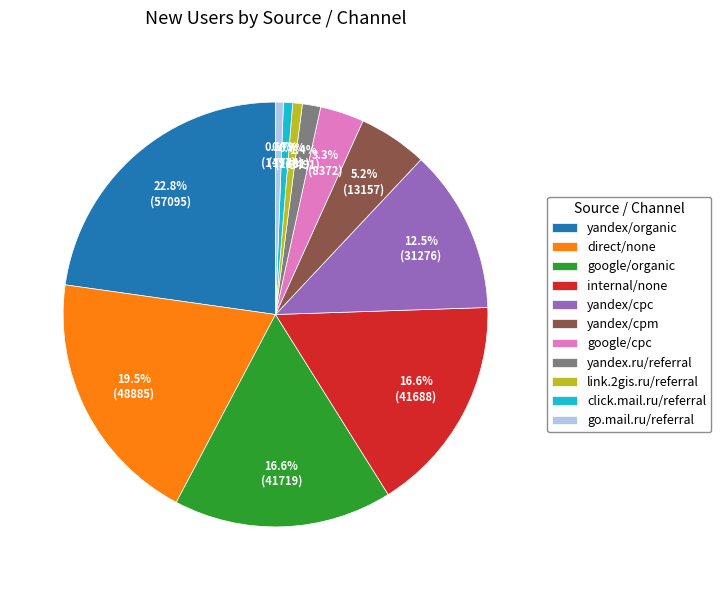

How many slices are in this pie chart?

11